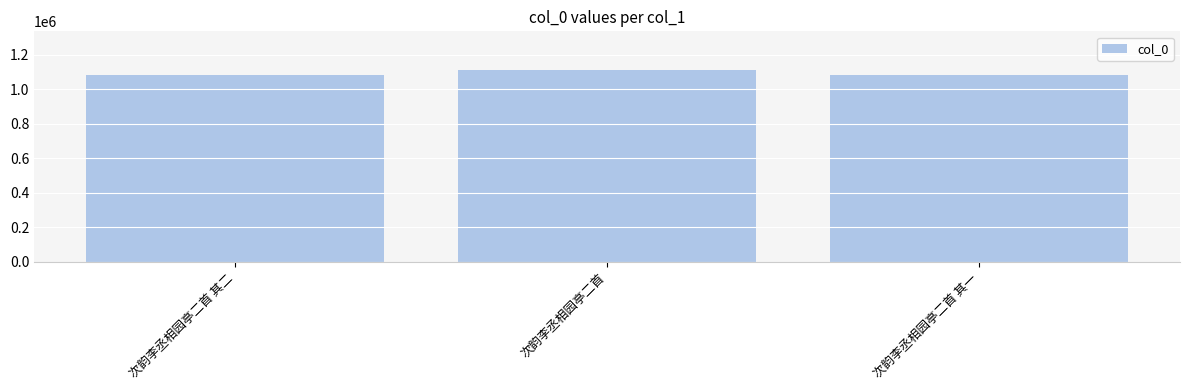

Which has a higher value, 次韵李丞相园亭二首 or 次韵李丞相园亭二首 其一?

次韵李丞相园亭二首